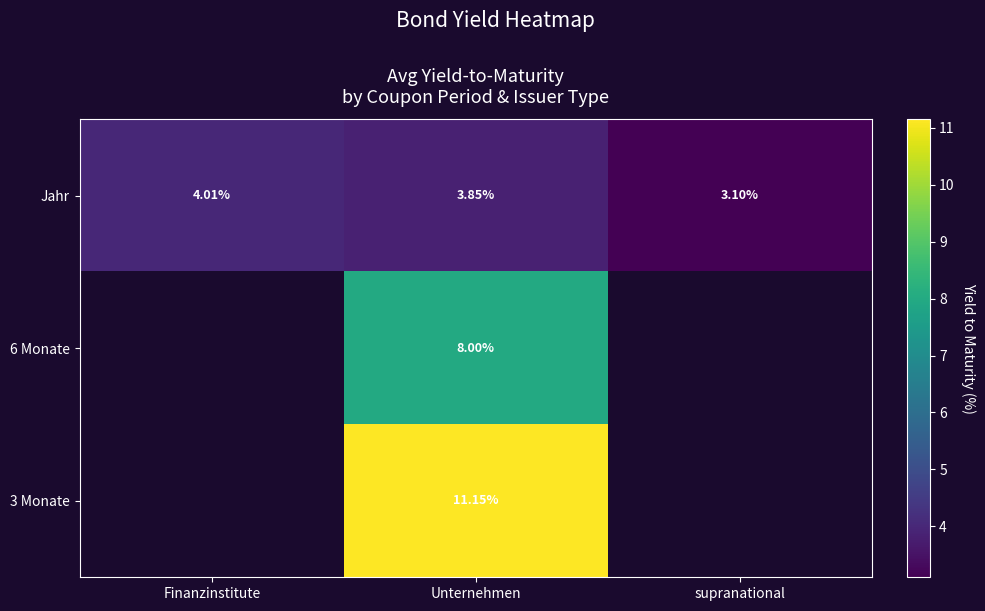

Which category has the lowest value in the Jahr series?

supranational